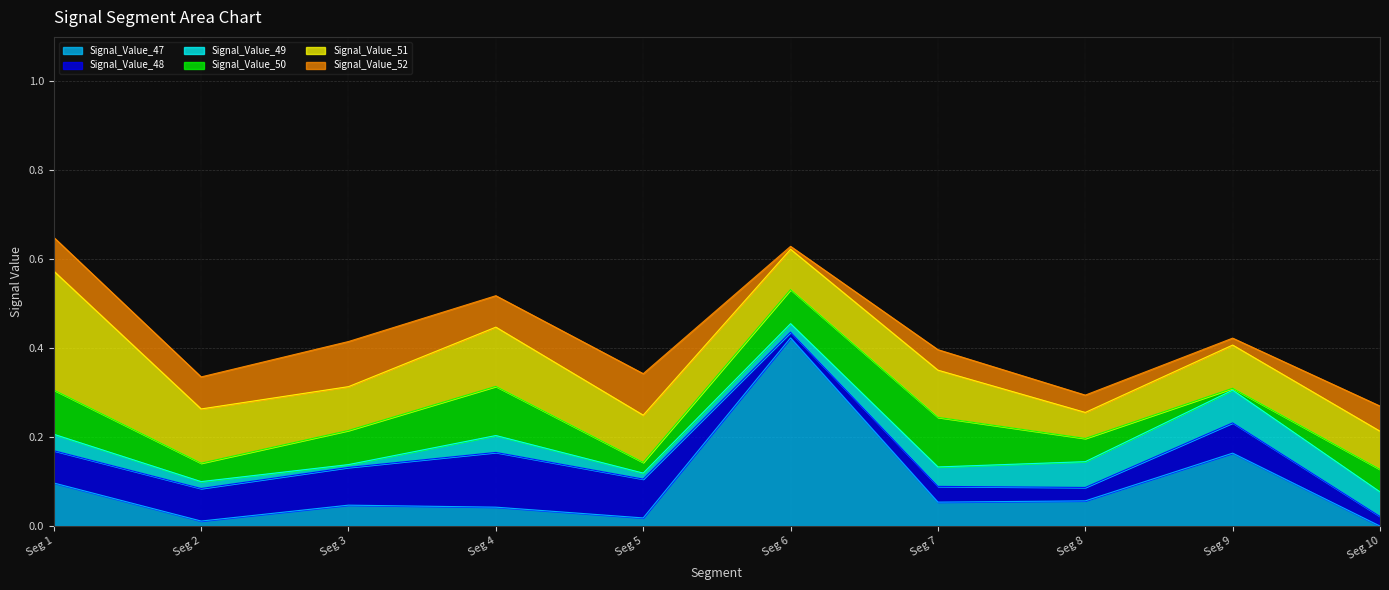

What are all the series names shown in the legend?

Signal_Value_47, Signal_Value_48, Signal_Value_49, Signal_Value_50, Signal_Value_51, Signal_Value_52